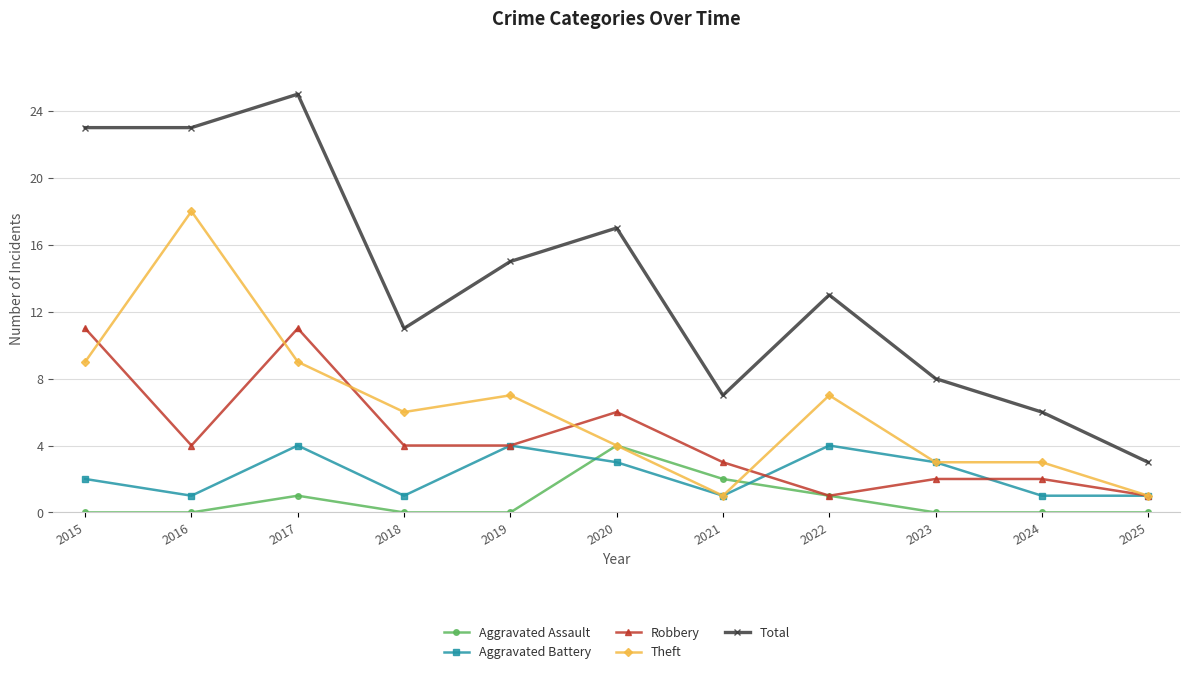

What are all the series names shown in the legend?

Aggravated Assault, Aggravated Battery, Robbery, Theft, Total